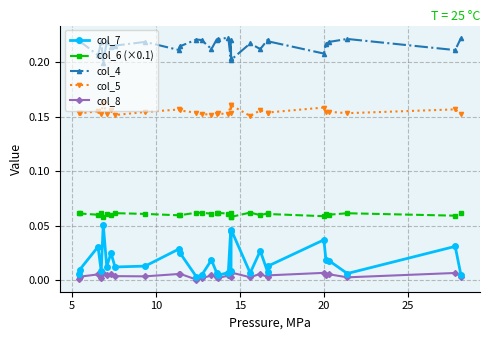

Reading right to left, extract all data points from this chart.

col_7: 0.0	0.0	0.0	0.0	0.0	0.0	0.0	0.0	0.0	0.0	0.0	0.0	0.0	0.0	0.0	0.0	0.0	0.0	0.0	0.0	0.0	0.0	0.0	0.0	0.0	0.1	0.0	0.0	0.0	0.0
col_6 (×0.1): 0.1	0.1	0.1	0.1	0.1	0.1	0.1	0.1	0.1	0.1	0.1	0.1	0.1	0.1	0.1	0.1	0.1	0.1	0.1	0.1	0.1	0.1	0.1	0.1	0.1	0.1	0.1	0.1	0.1	0.1
col_4: 0.2	0.2	0.2	0.2	0.2	0.2	0.2	0.2	0.2	0.2	0.2	0.2	0.2	0.2	0.2	0.2	0.2	0.2	0.2	0.2	0.2	0.2	0.2	0.2	0.2	0.2	0.2	0.2	0.2	0.2
col_5: 0.2	0.2	0.2	0.2	0.2	0.2	0.2	0.2	0.2	0.2	0.2	0.2	0.2	0.2	0.2	0.2	0.2	0.2	0.2	0.2	0.2	0.2	0.2	0.2	0.2	0.2	0.2	0.2	0.2	0.2
col_8: 0.0	0.0	0.0	0.0	0.0	0.0	0.0	0.0	0.0	0.0	0.0	0.0	0.0	0.0	0.0	0.0	0.0	0.0	0.0	0.0	0.0	0.0	0.0	0.0	0.0	0.0	0.0	0.0	0.0	0.0